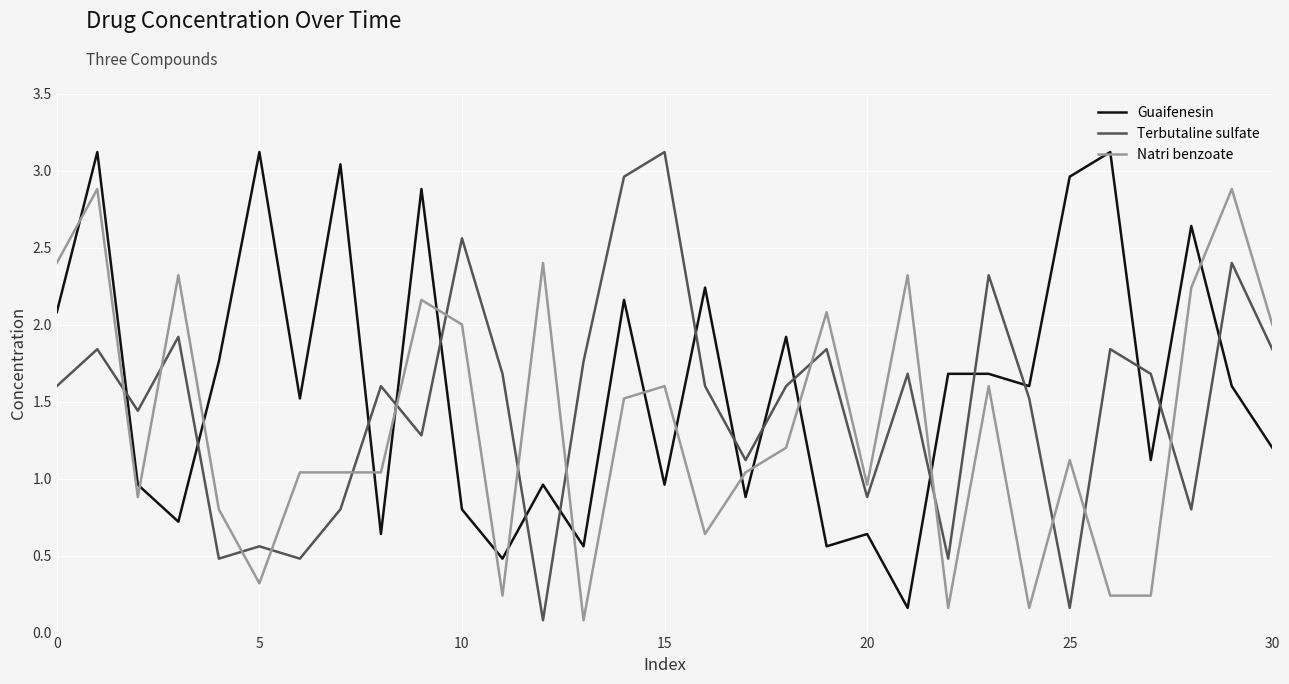

True or false: Terbutaline sulfate has more than 1 points higher than both neighbors.

True